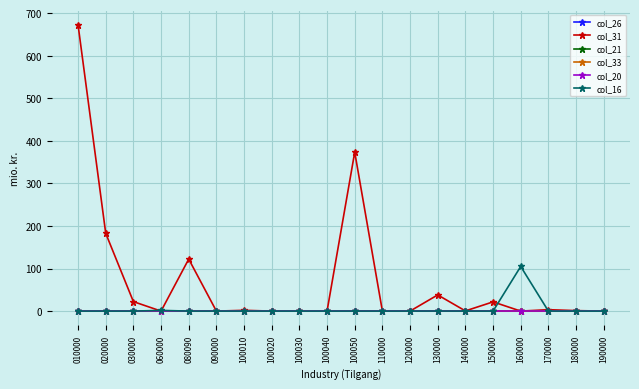

At which category is the sum across all series the highest?

010000